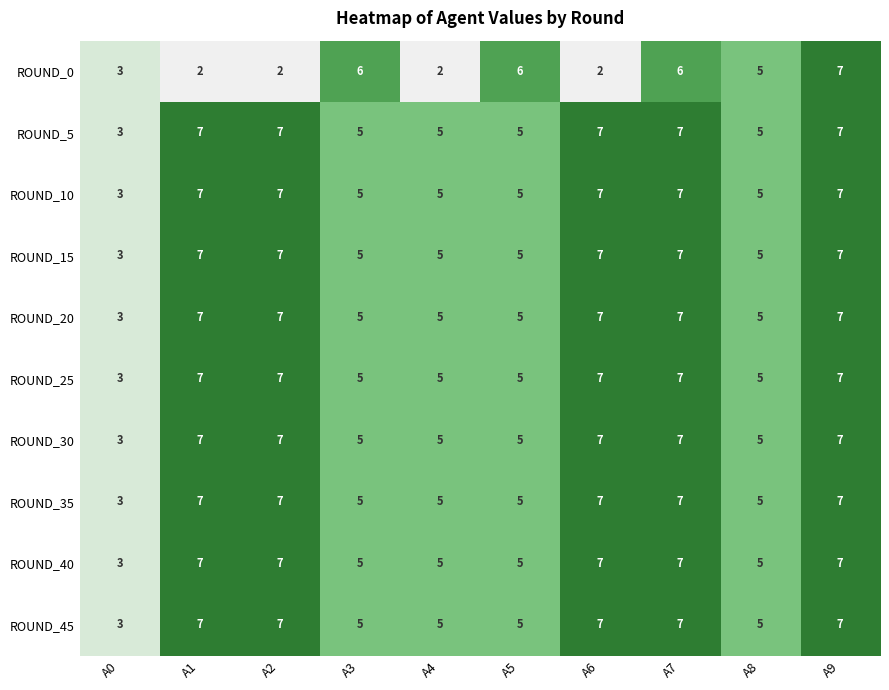

What is the total value across all series at A6?

65